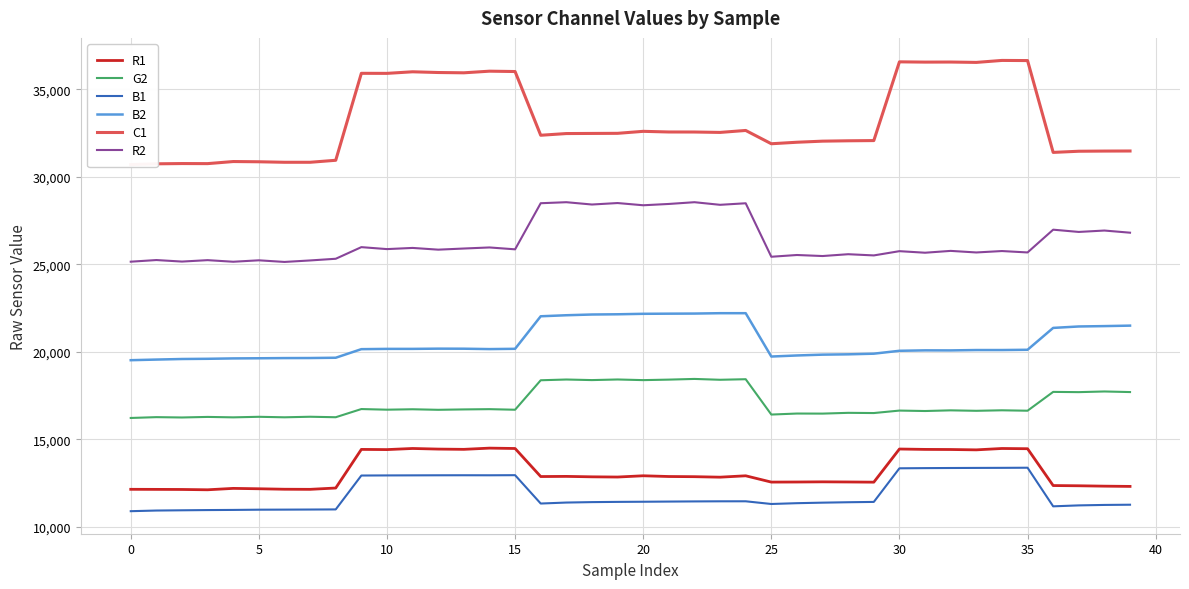

Which series has the largest range (max minus min)?

C1